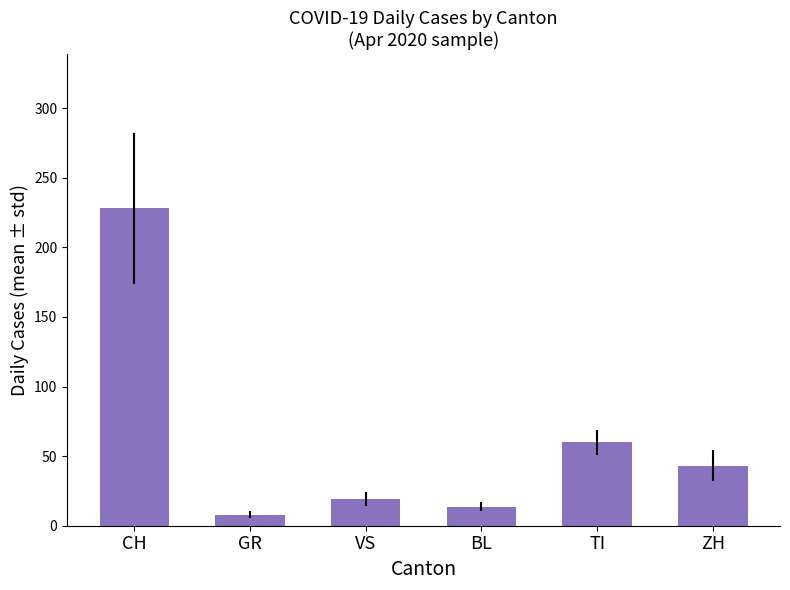

List the labels in order of value, largest first.

CH, TI, ZH, VS, BL, GR